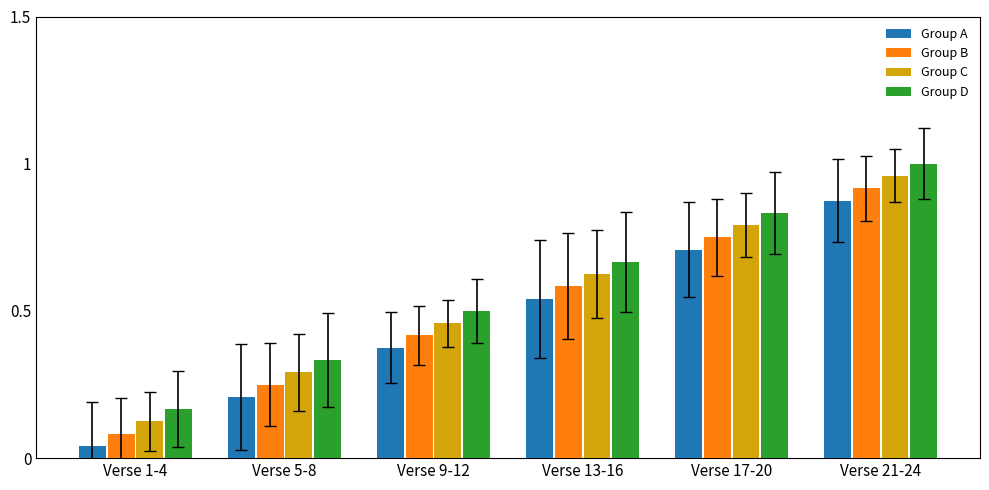

Is it true that Group D equals 1.0 at Verse 21-24?

True